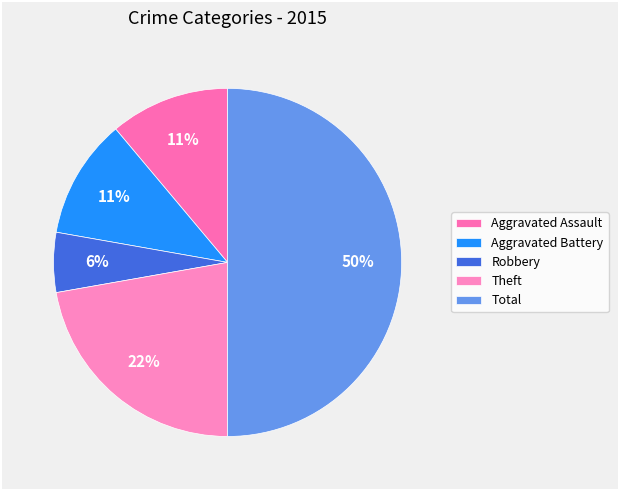

How many slices are in this pie chart?

5